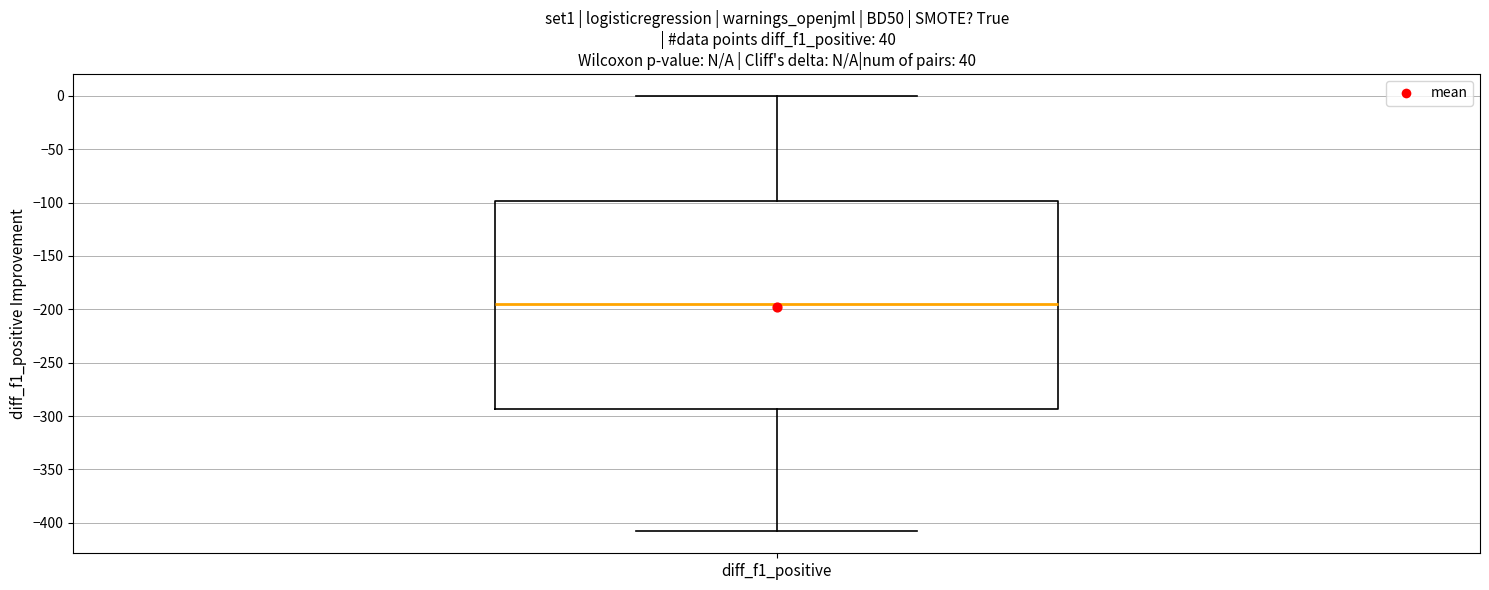

Transcribe this box plot: give where the median line is, the range the box spans, and where the two whiskers end, as read against the y-axis. The values are not printed on the chart, so give them approximately, as read against the axis.

median -195, box -295 to -100, whiskers -410 to 0